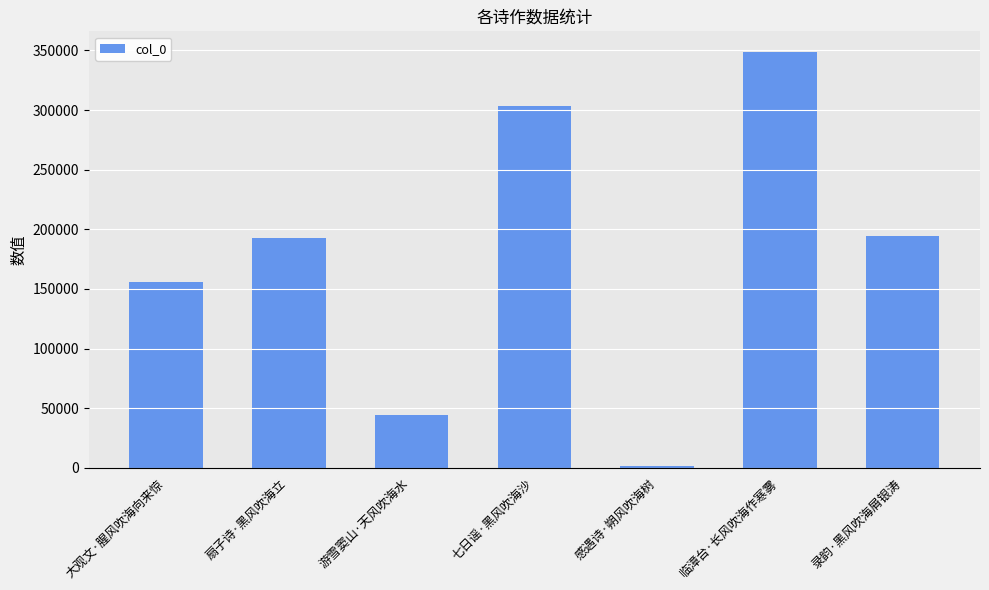

How many values are between 43946 and 303212?

5